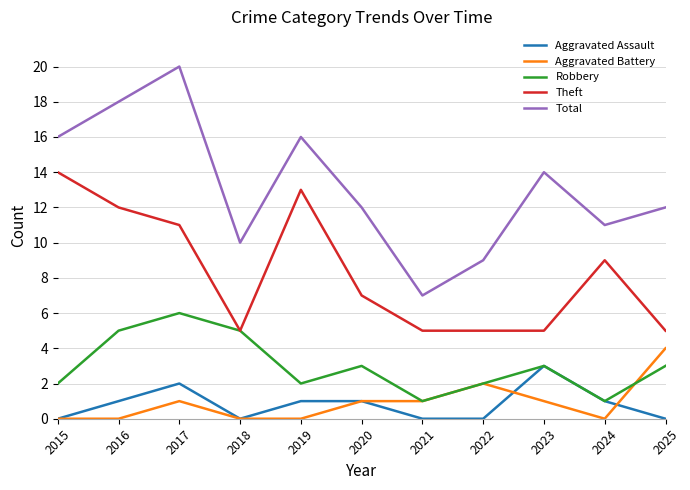

What is the difference between the maximum and minimum values in the Aggravated Assault series?

3